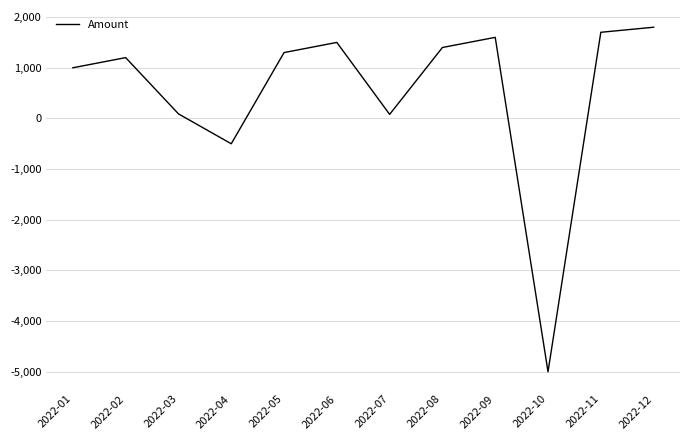

The value at 2022-10 is -1678. True or false?

False